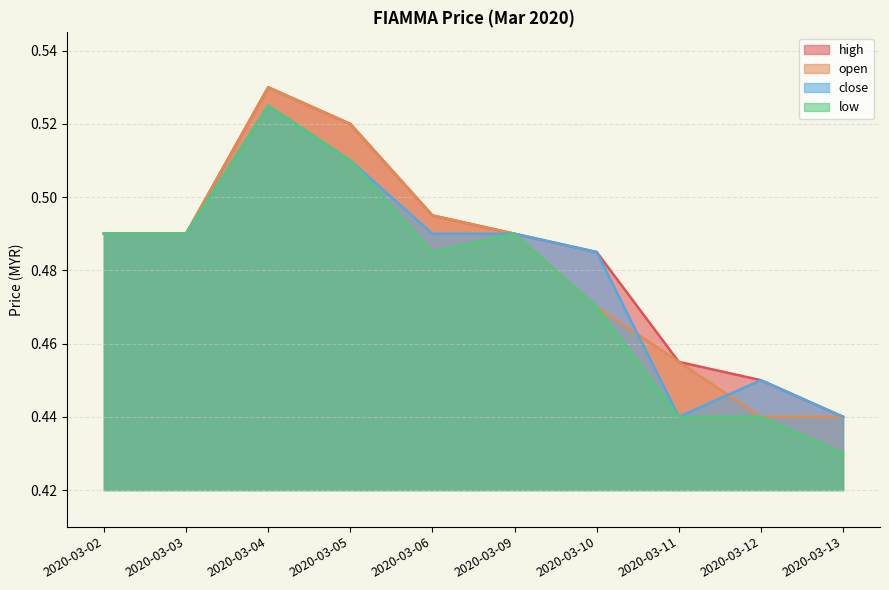

How many lines are shown in the chart?

4